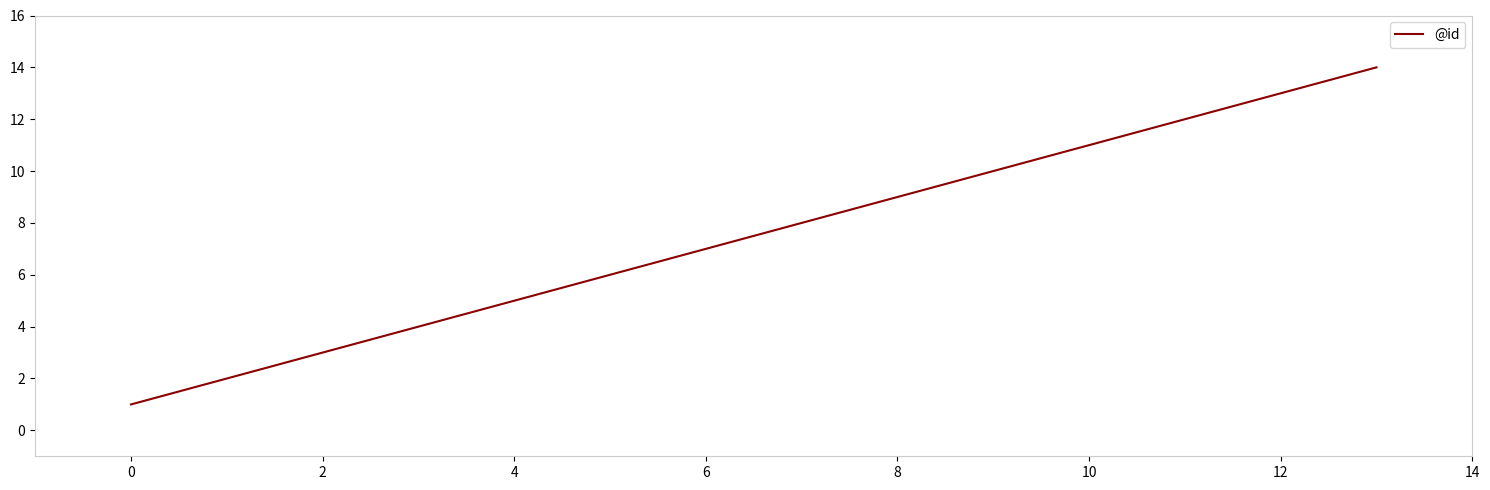

What is the greatest value displayed?

14